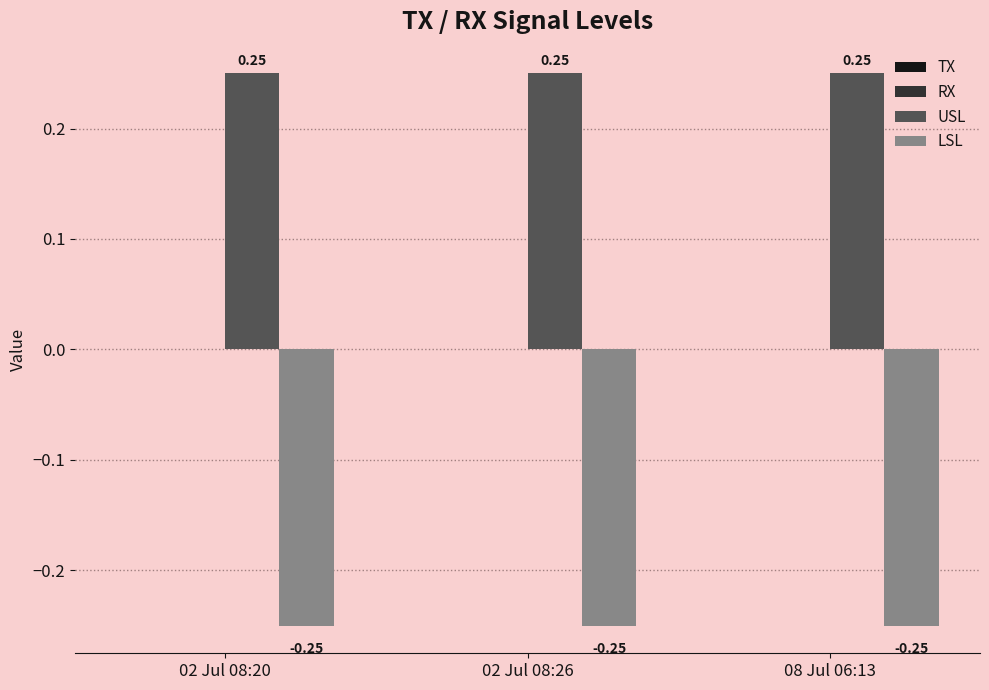

What is the difference between the highest and lowest values at 08 Jul 06:13?

0.5